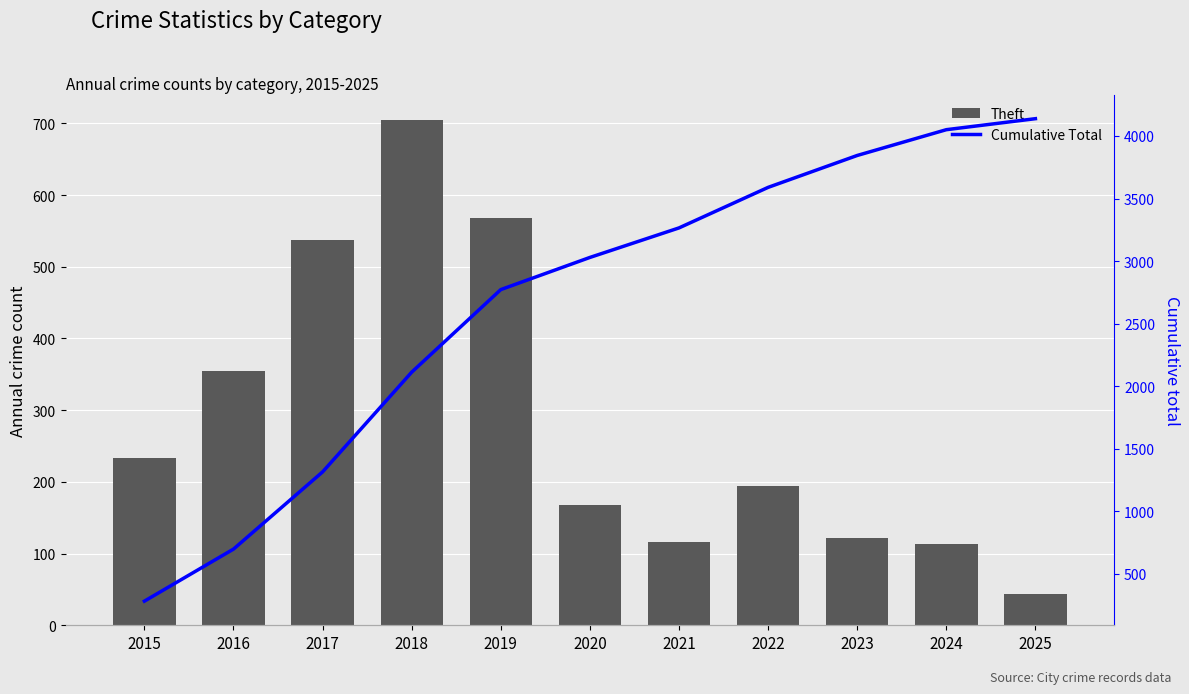

True or false: Theft has a value of 247 at 2017.

False